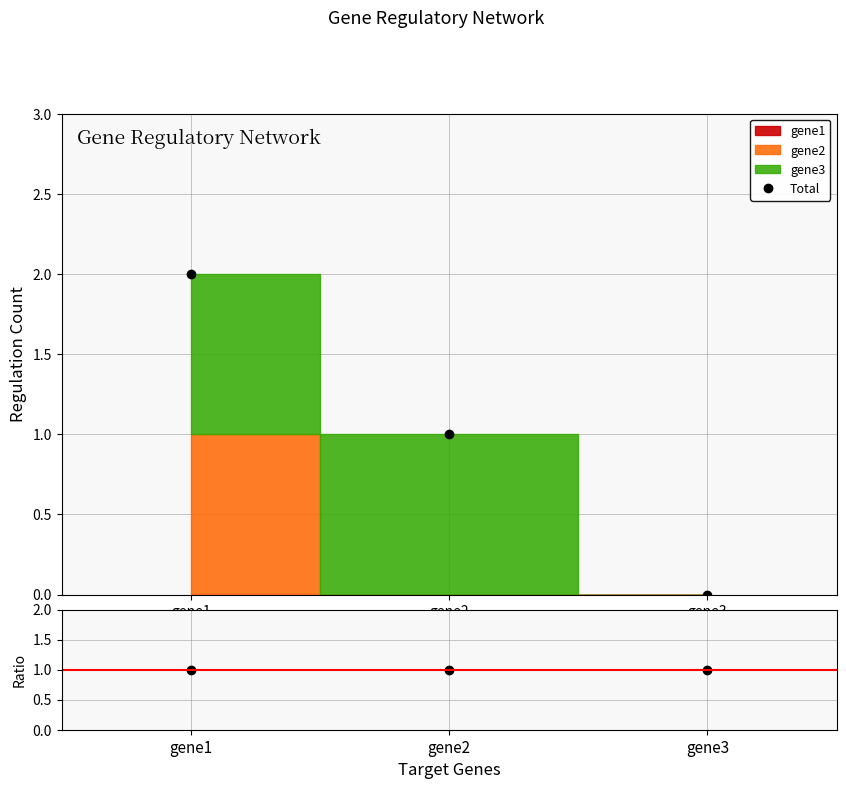

How many categories are shown in the chart?

3